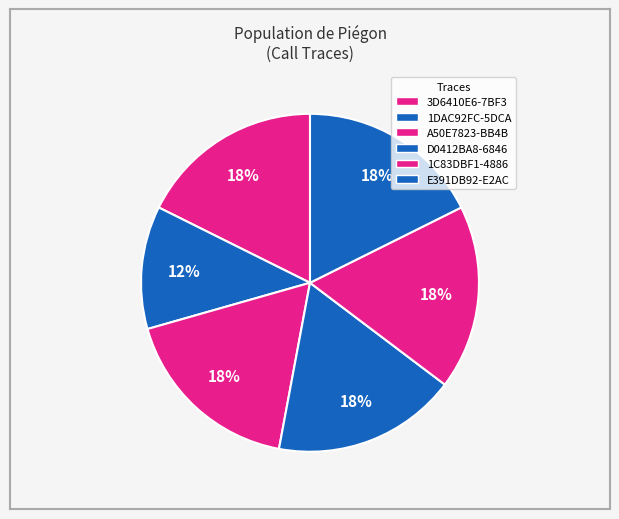

True or false: A50E7823-BB4B accounts for 31% of the total.

False